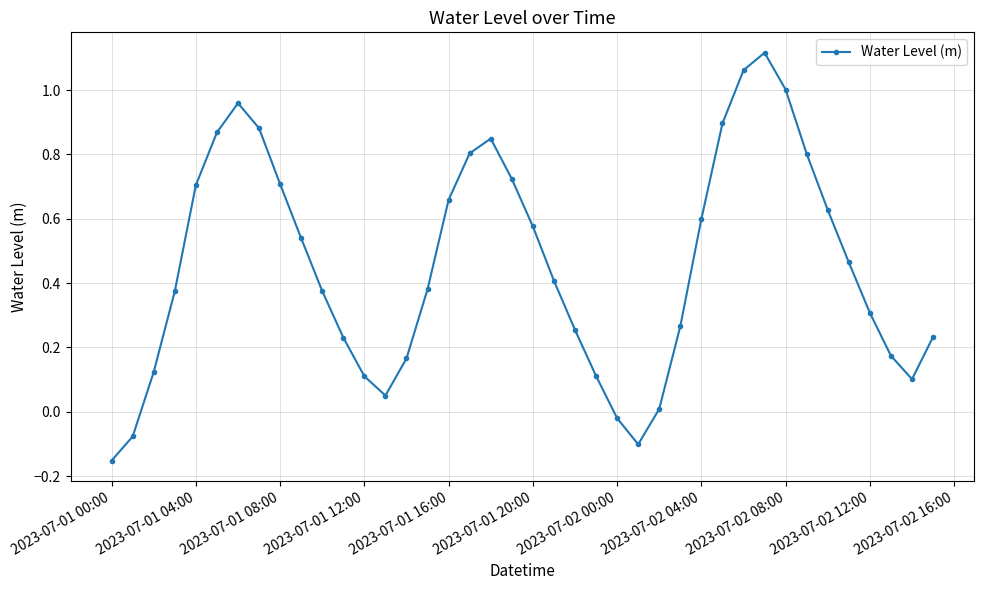

True or false: the data has more than 2 interior local peaks.

True